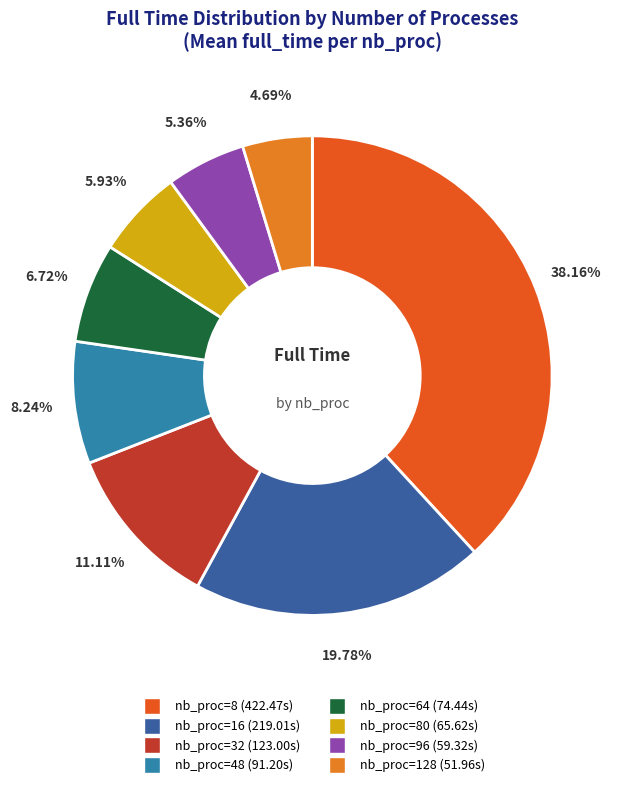

Is there a majority slice in this chart?

No